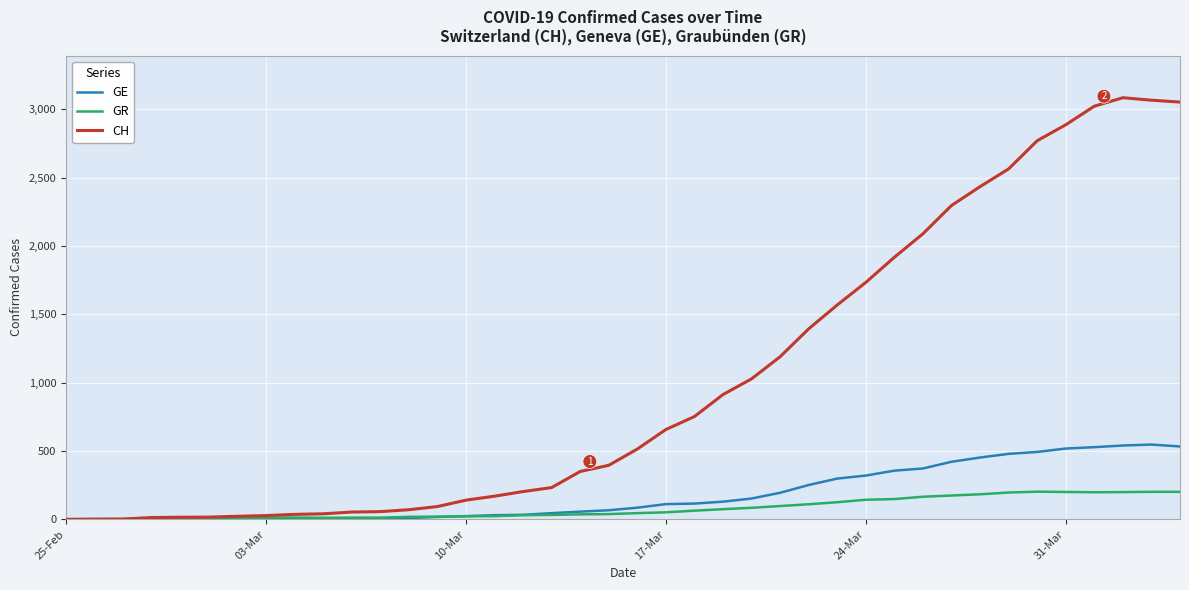

Which series has the largest range (max minus min)?

CH